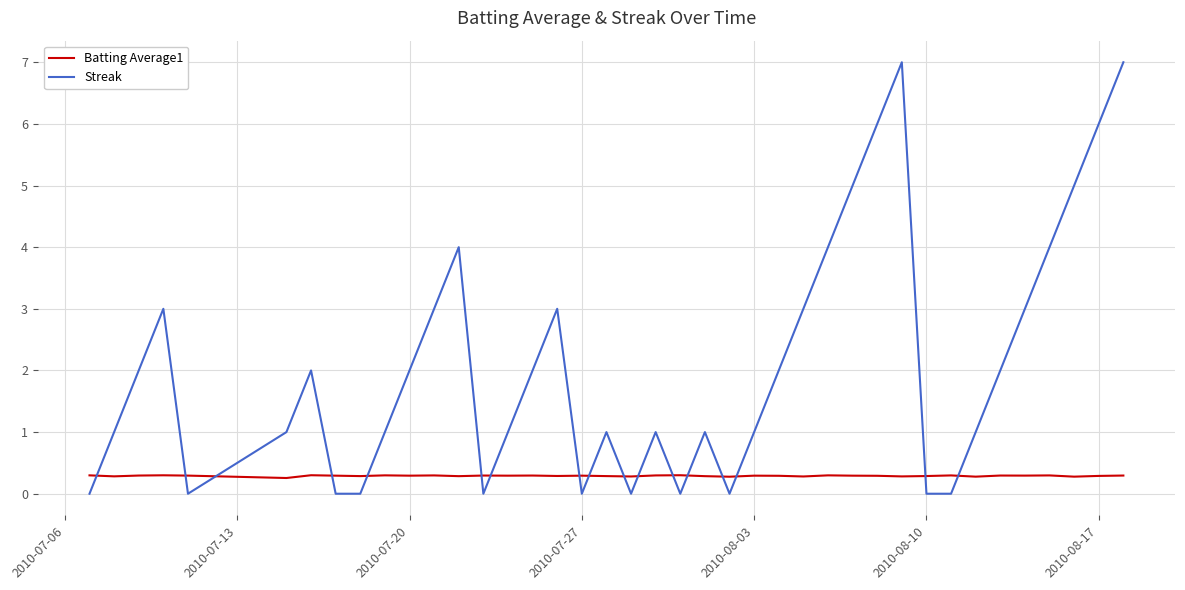

True or false: Batting Average1 and Streak cross at least once.

True